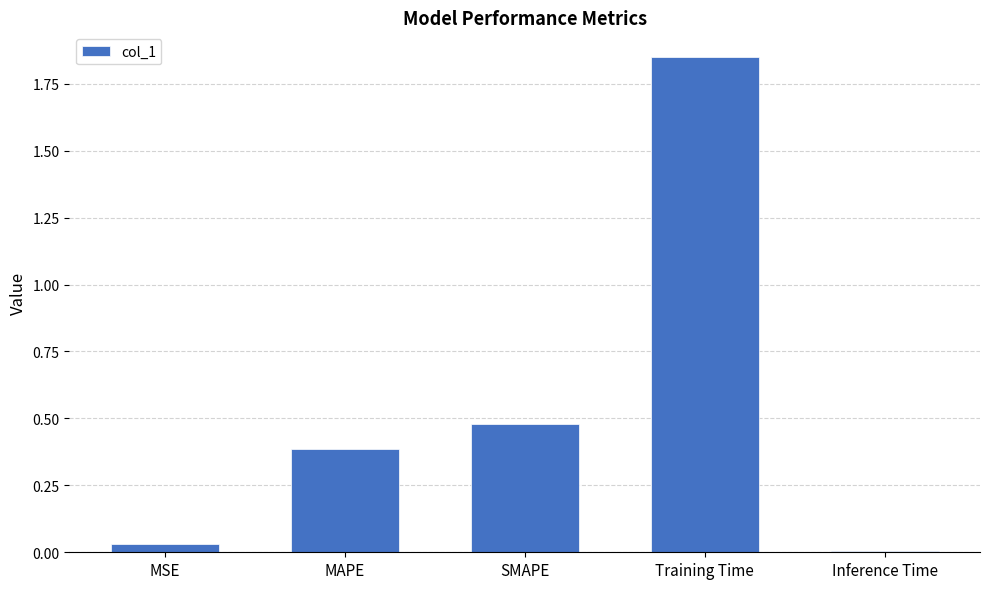

Which has a higher value, Training Time or MSE?

Training Time